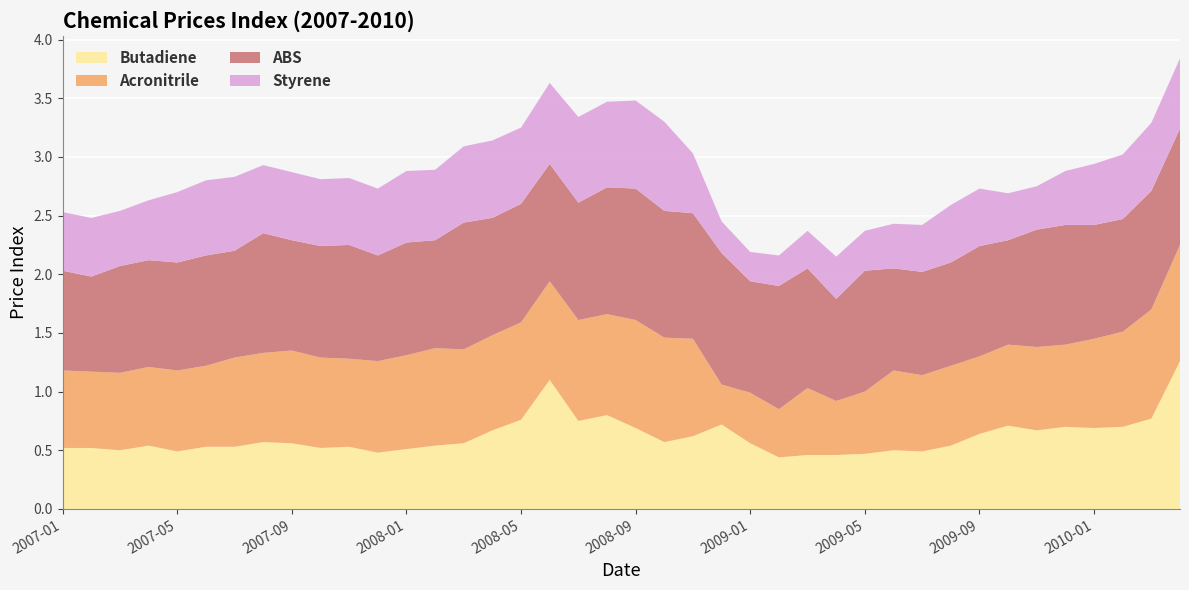

At how many categories does at least one series exceed 1?

15